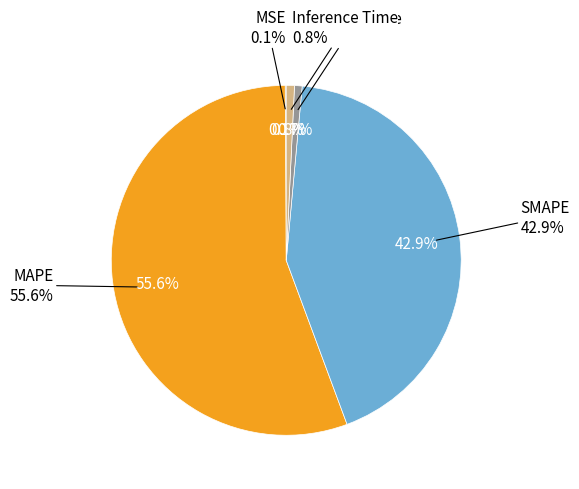

What percentage do SMAPE and Training Time together represent?

43.6%